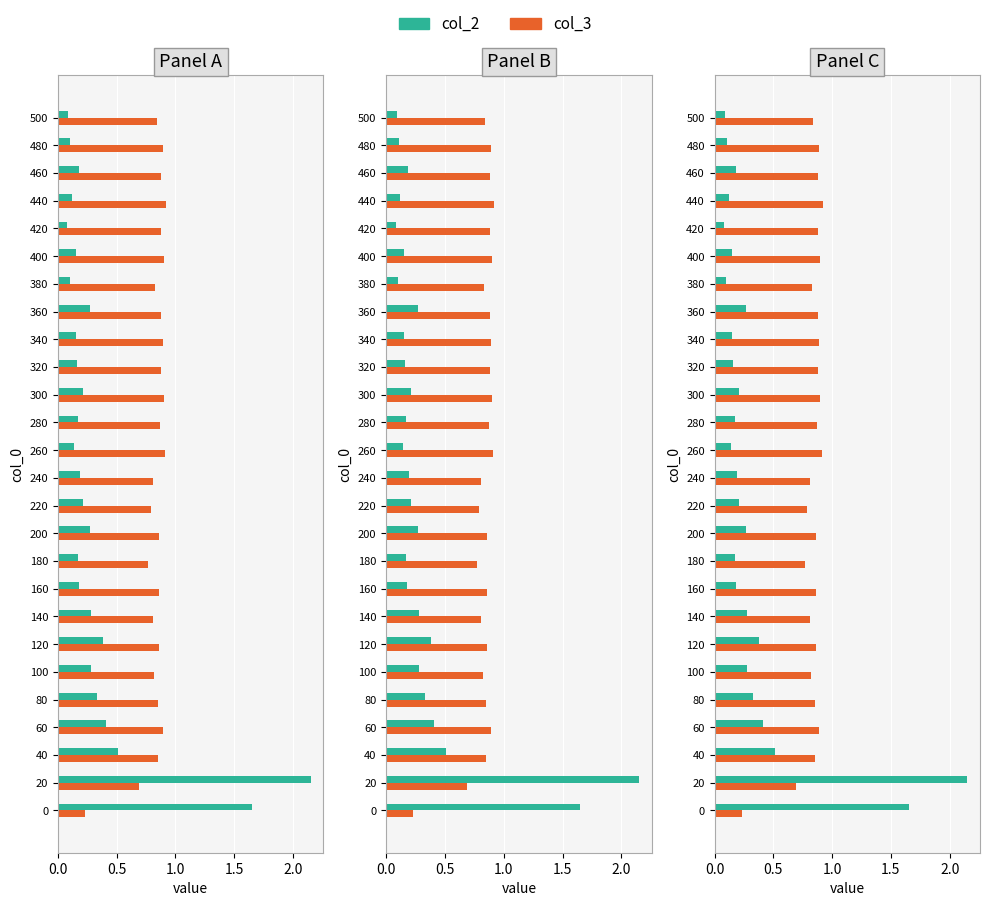

Count the col_3 values in the range 0 to 1.

26